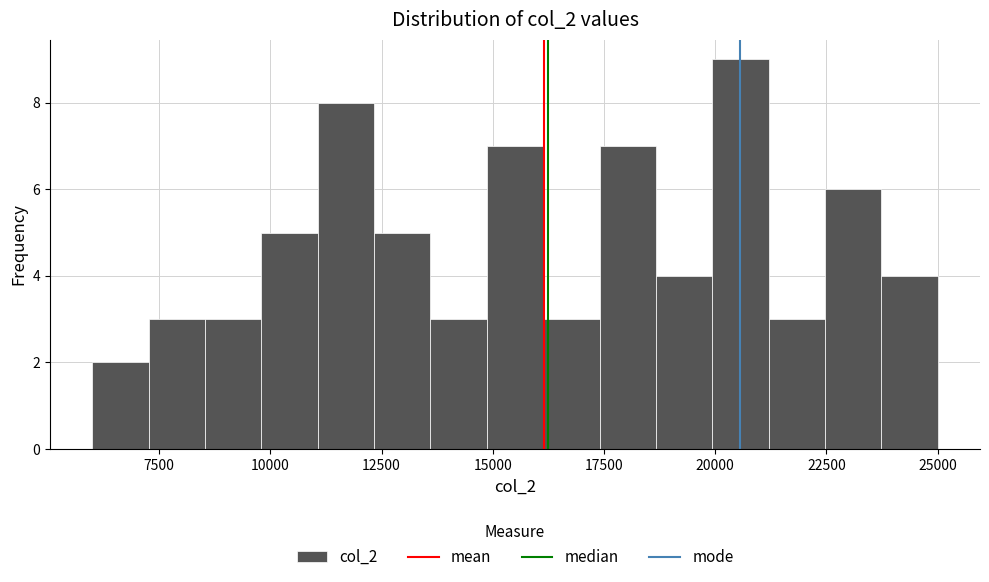

Read against the x-axis, roughly where is the centre of the tallest bar?

20500